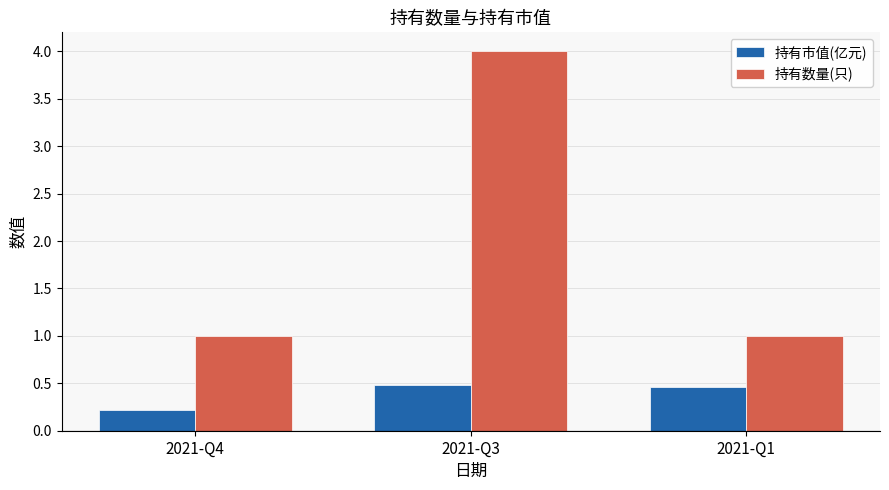

Which category has the lowest value across all series?

2021-Q4